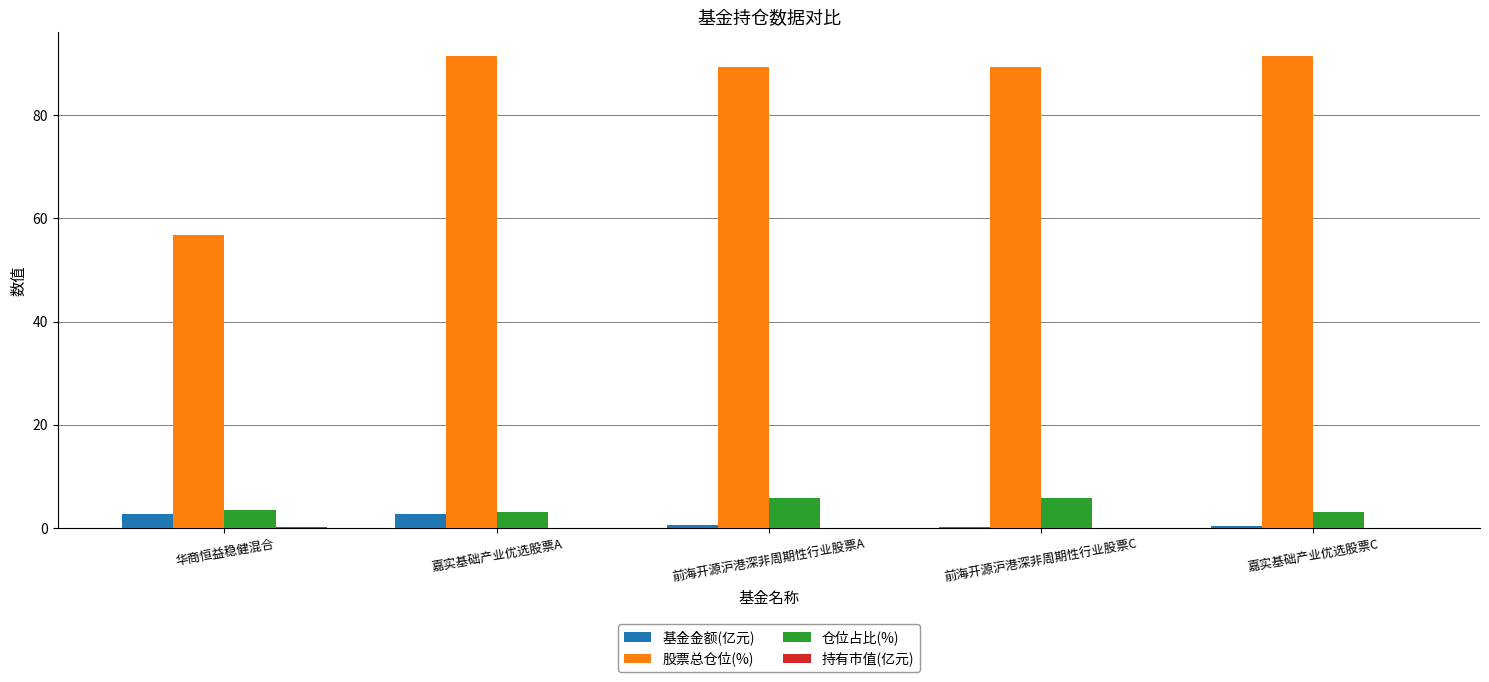

The 股票总仓位(%) series shows 131.5 at 前海开源沪港深非周期性行业股票A. True or false?

False